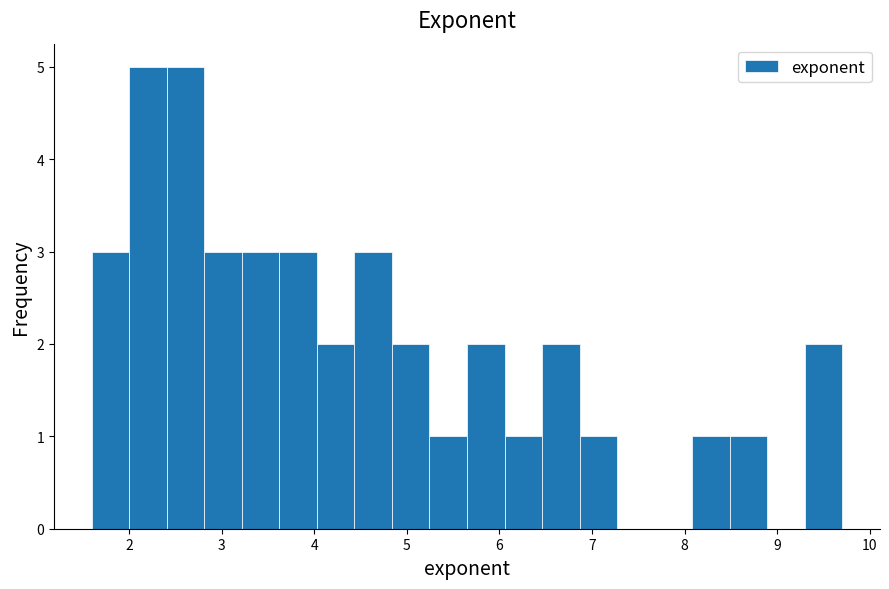

Reading left to right, transcribe this chart: for each bar, give the range it covers on the x-axis and its height. Neither the bar edges nor the heights are printed on the chart, so give them approximately, as read against the axes.

1.6 to 2.0: 3
2.0 to 2.4: 5
2.4 to 2.8: 5
2.8 to 3.2: 3
3.2 to 3.6: 3
3.6 to 4.0: 3
4.0 to 4.4: 2
4.4 to 4.8: 3
4.8 to 5.2: 2
5.2 to 5.6: 1
5.6 to 6.1: 2
6.1 to 6.5: 1
6.5 to 6.9: 2
6.9 to 7.3: 1
7.3 to 7.7: 0
7.7 to 8.1: 0
8.1 to 8.5: 1
8.5 to 8.9: 1
8.9 to 9.3: 0
9.3 to 9.7: 2